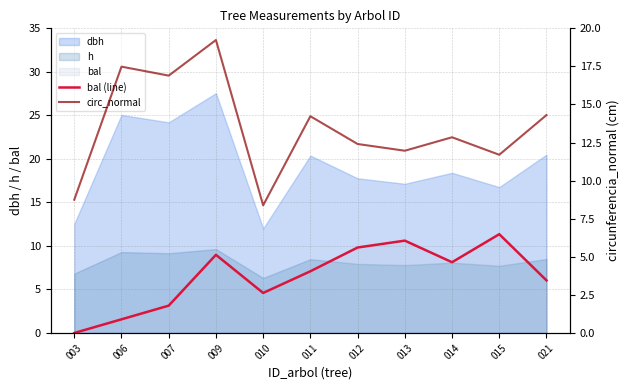

True or false: circ_normal has more than 0 interior local peaks.

True